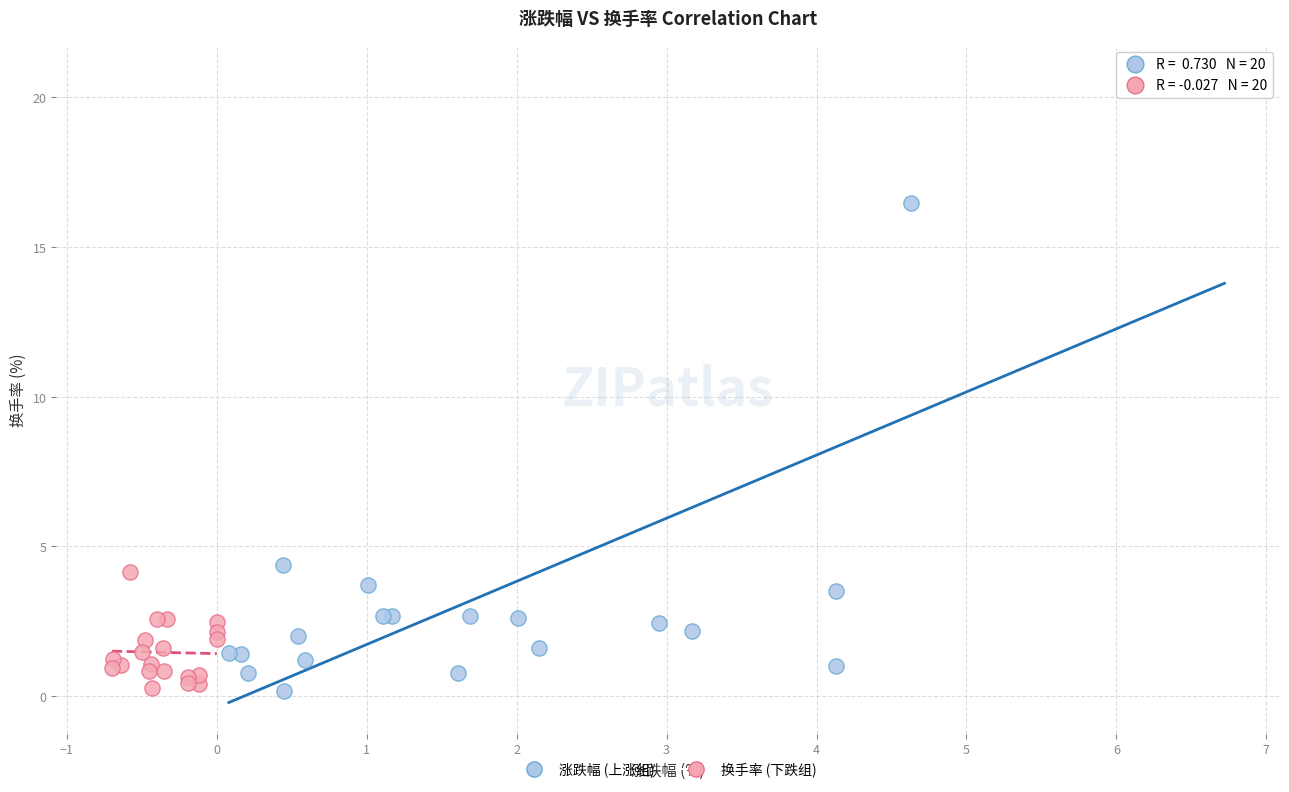

What are all the series names shown in the legend?

涨跌幅 (上涨组), 换手率 (下跌组)